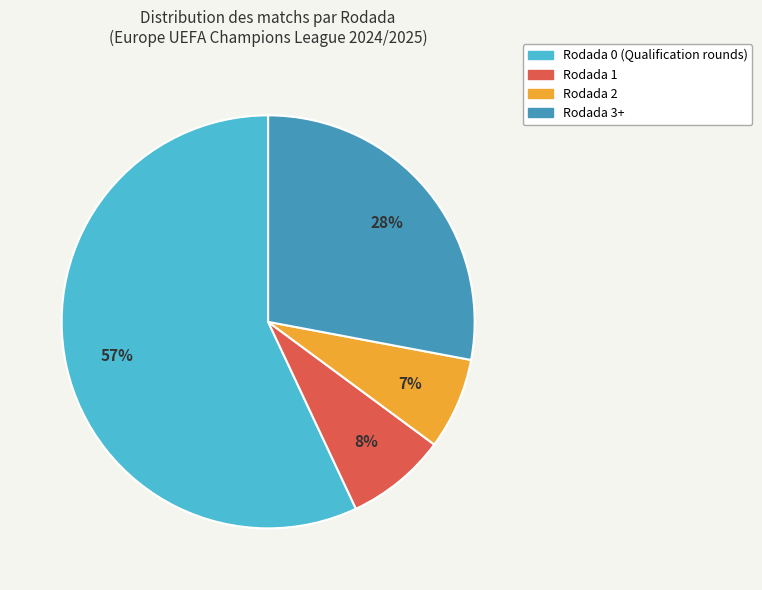

Does Rodada 0 account for over 50% of the chart?

Yes